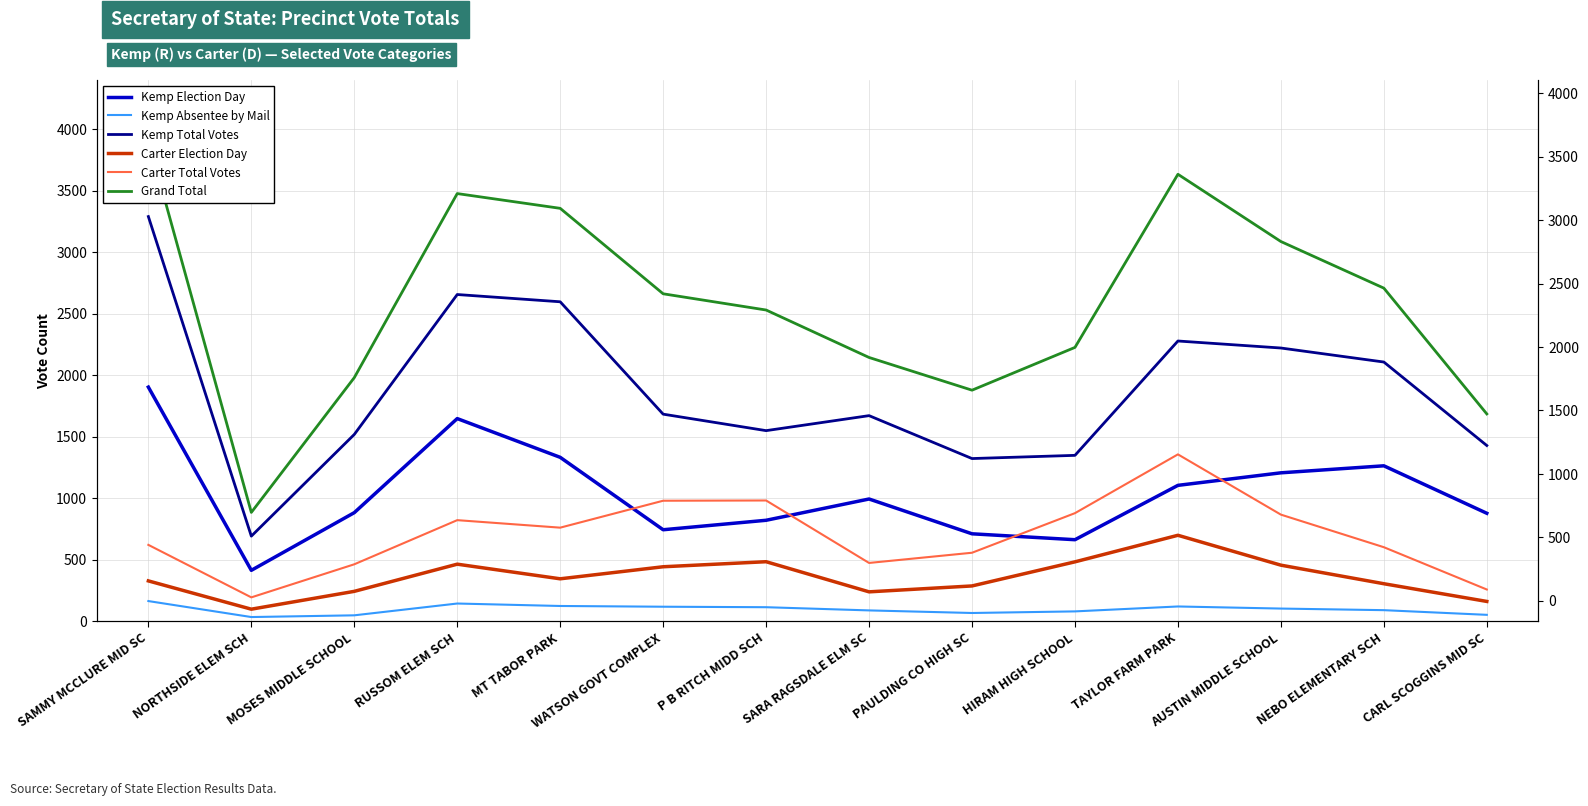

At which label does Carter Total Votes reach its minimum?

NORTHSIDE ELEM SCH